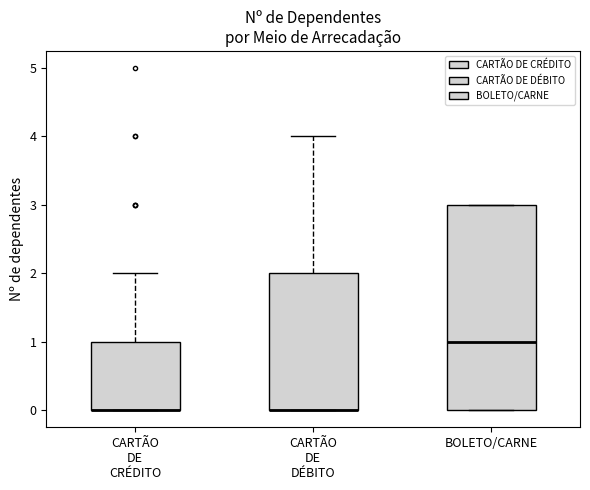

Where does the upper whisker of the box for CARTÃO DE DÉBITO end on the y-axis? The values are not printed on the chart, so give them approximately, as read against the axis.

4